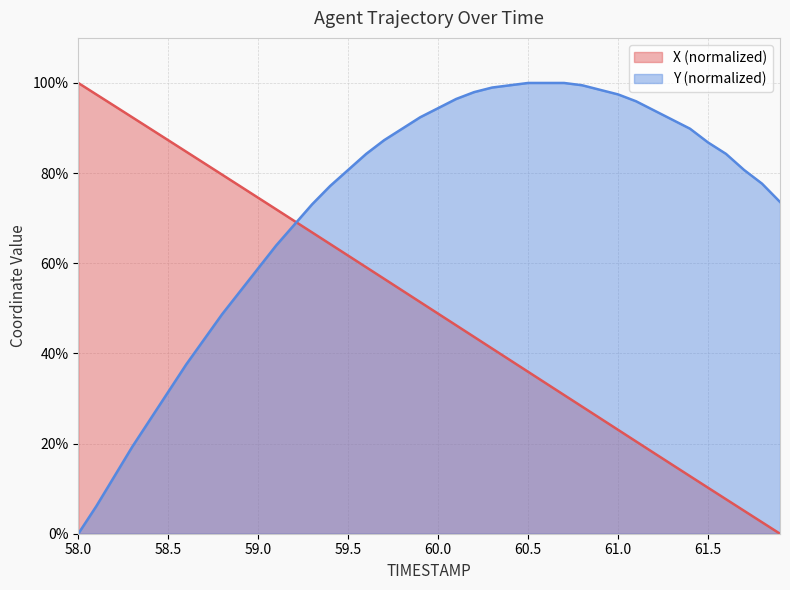

True or false: Y and X cross at least once.

True